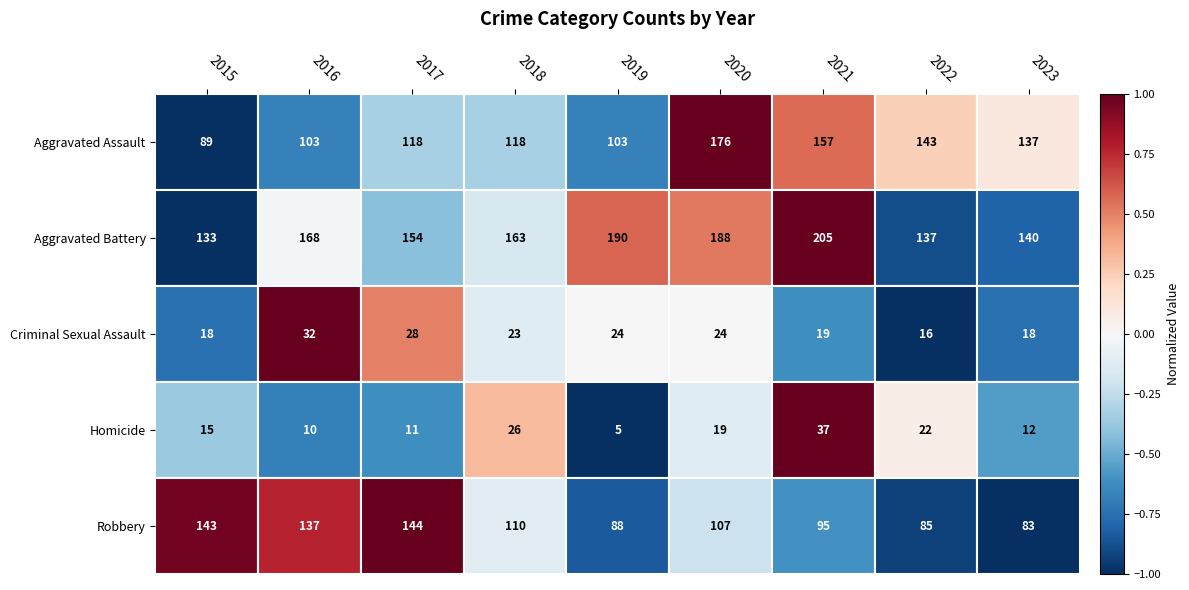

Is it true that Criminal Sexual Assault equals 18 at 2023?

True